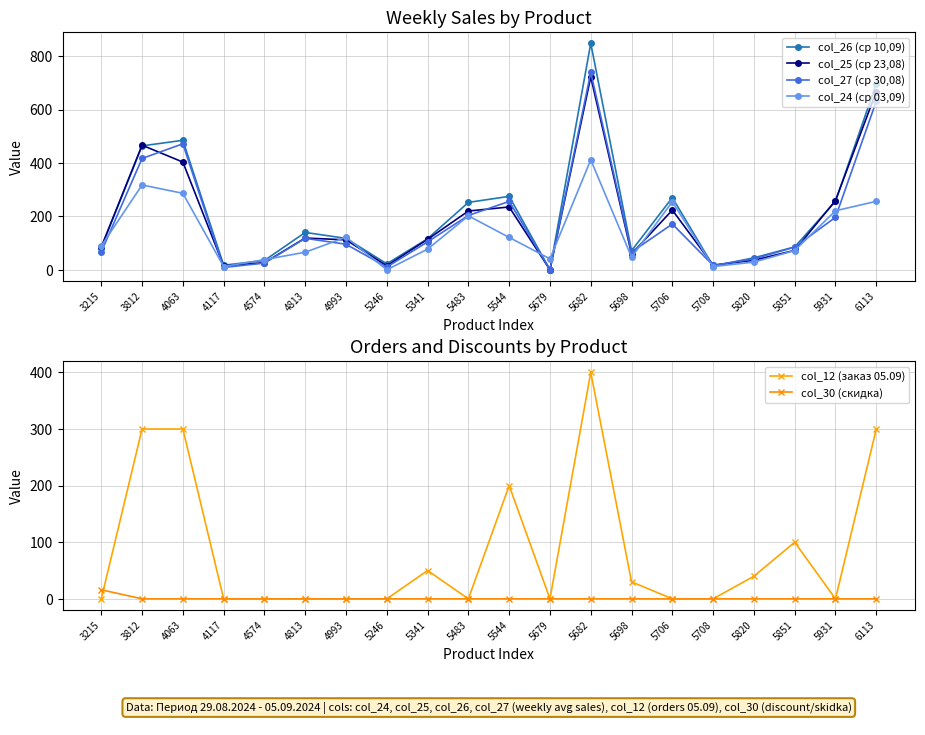

True or false: col_24 (ср 03,09) has a value of 9.4 at 5820.

False